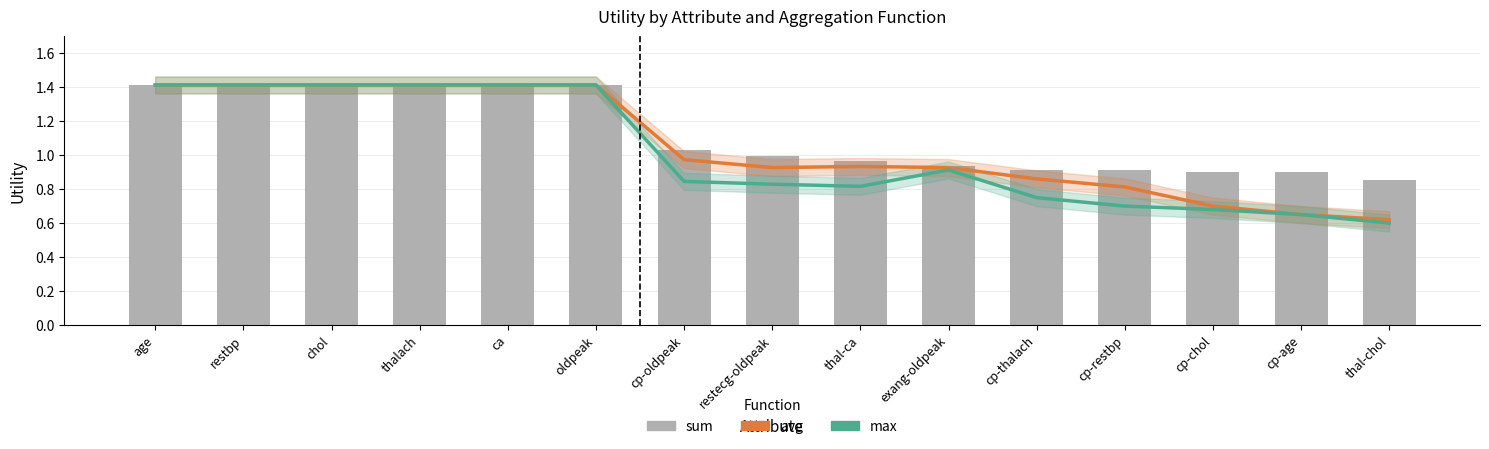

Which label corresponds to the smallest value in the chart?

thal-chol